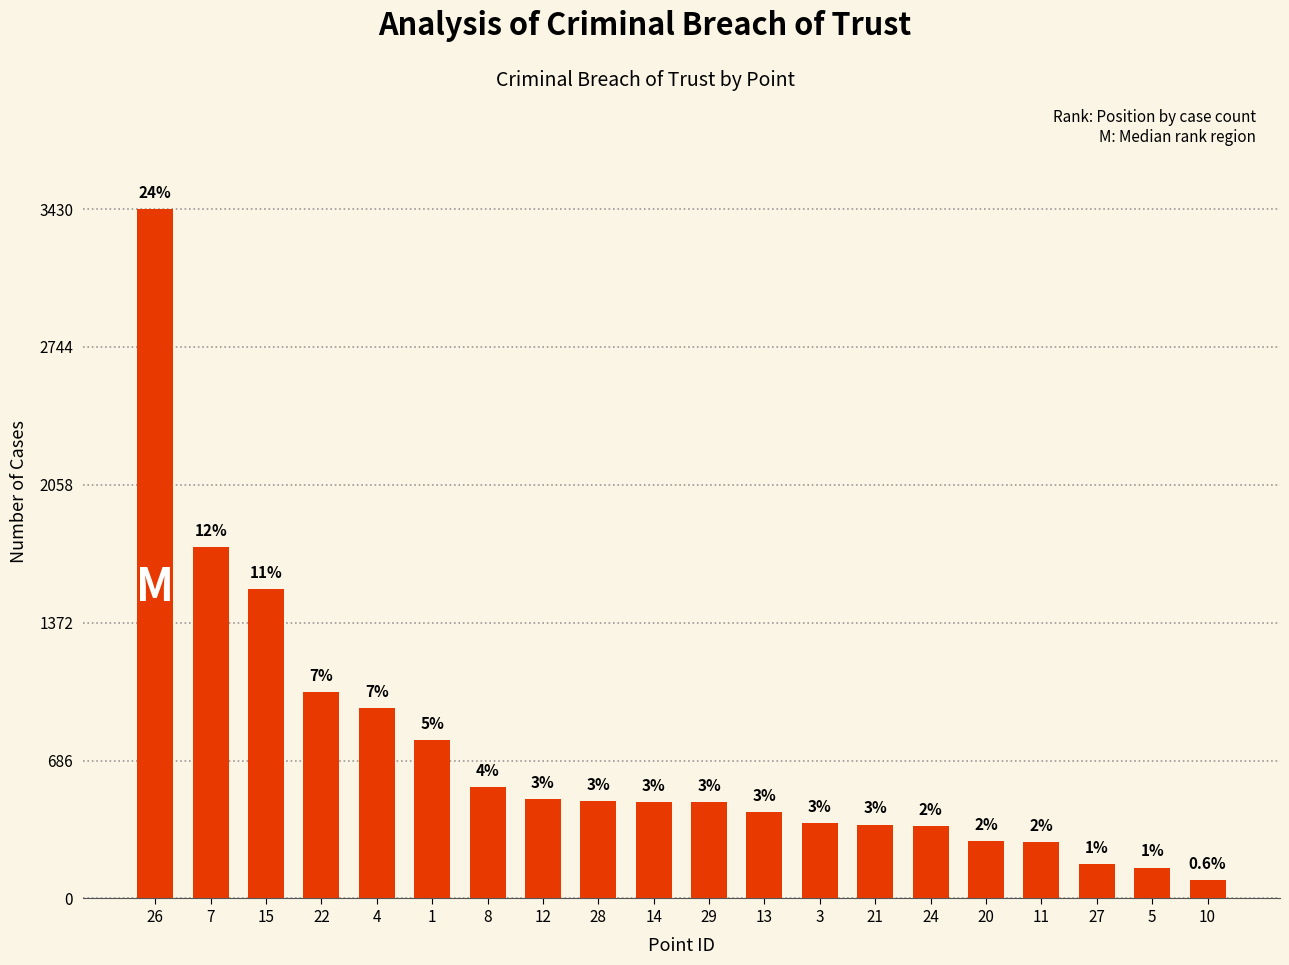

What is the maximum value shown in the chart?

3430